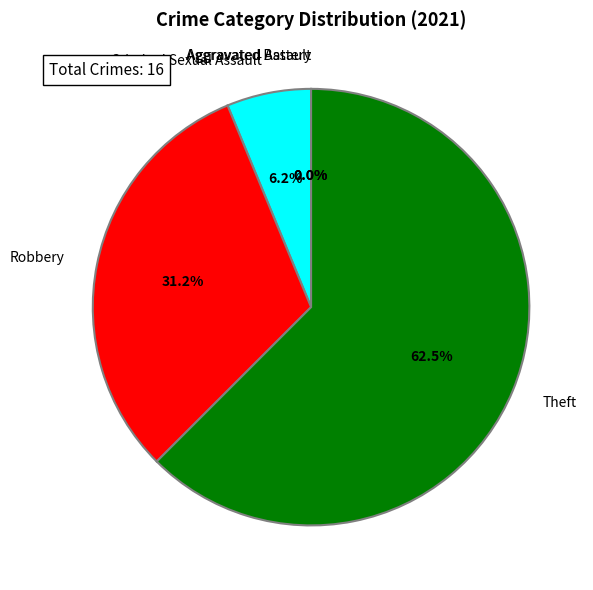

How many slices are in this pie chart?

5